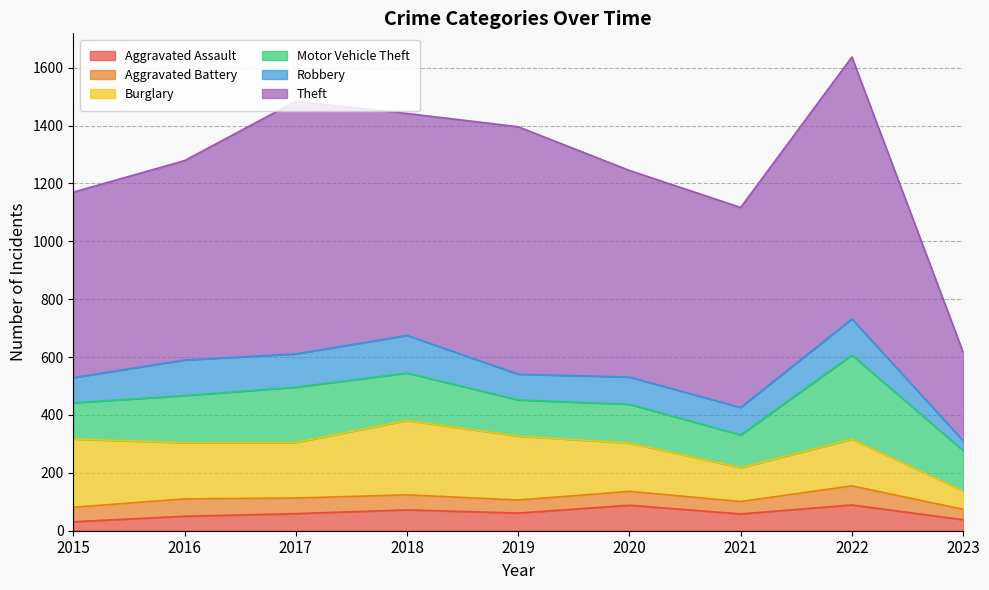

True or false: Burglary has more than 0 points higher than both neighbors.

True